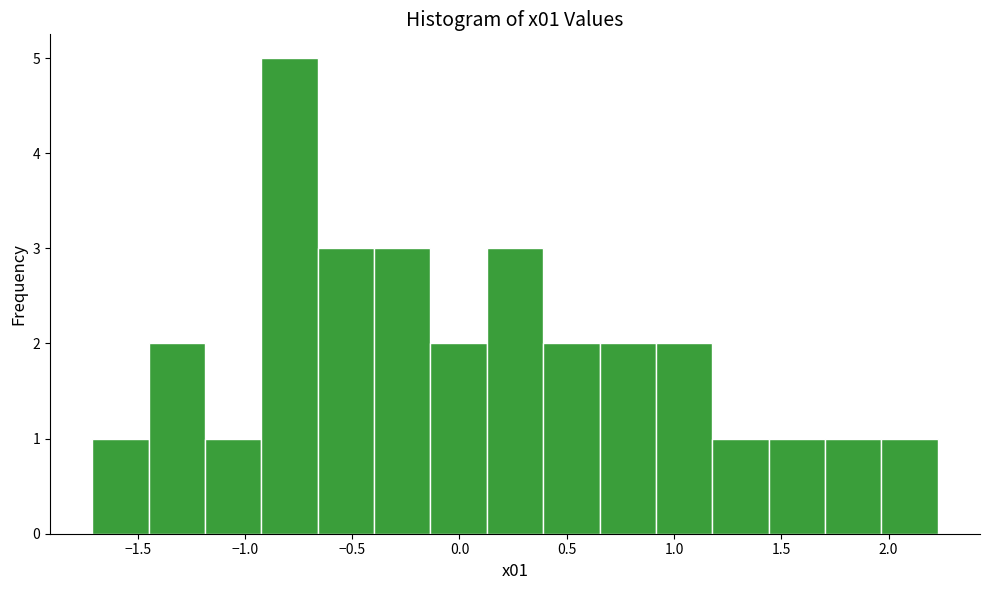

Over which range of the x-axis is the bar tallest?

-0.90 to -0.65